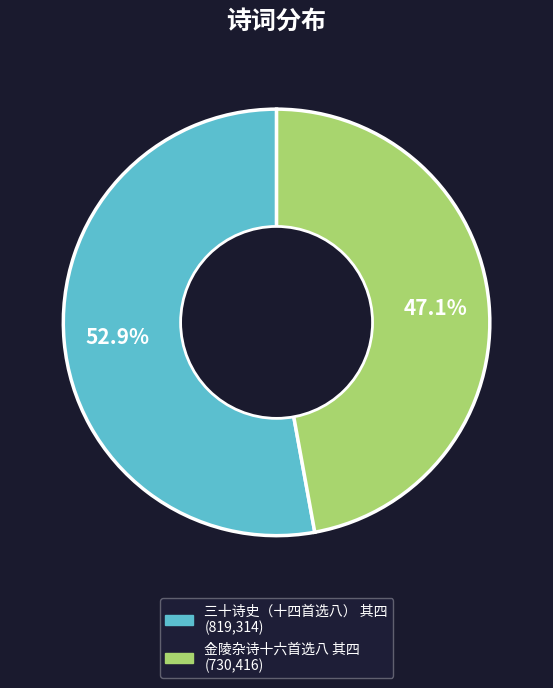

What percentage is the 三十诗史（十四首选八） 其四 slice, to the nearest percent?

53%